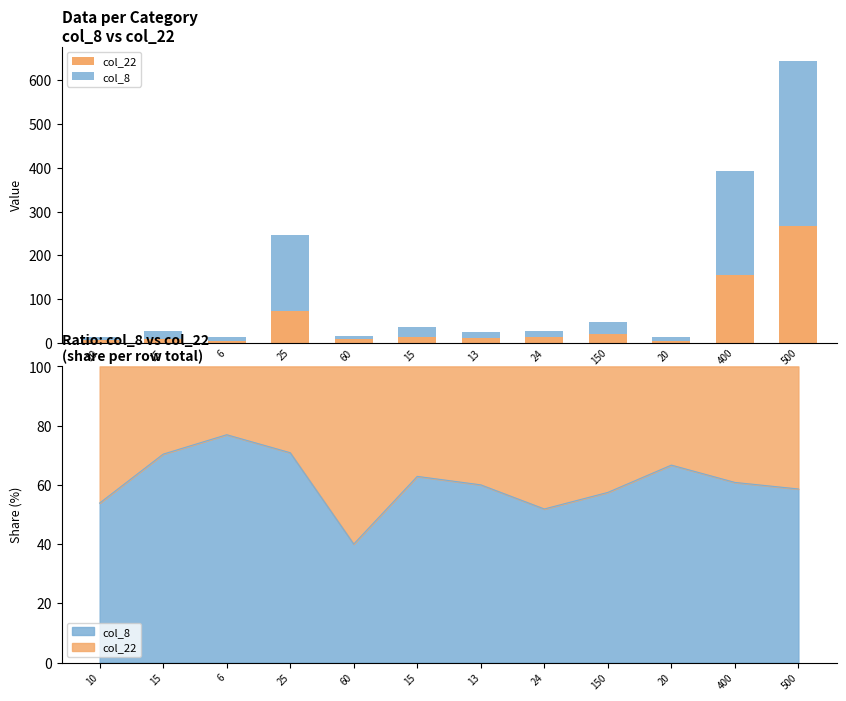

What is the label of the 4th bar from the left?

25